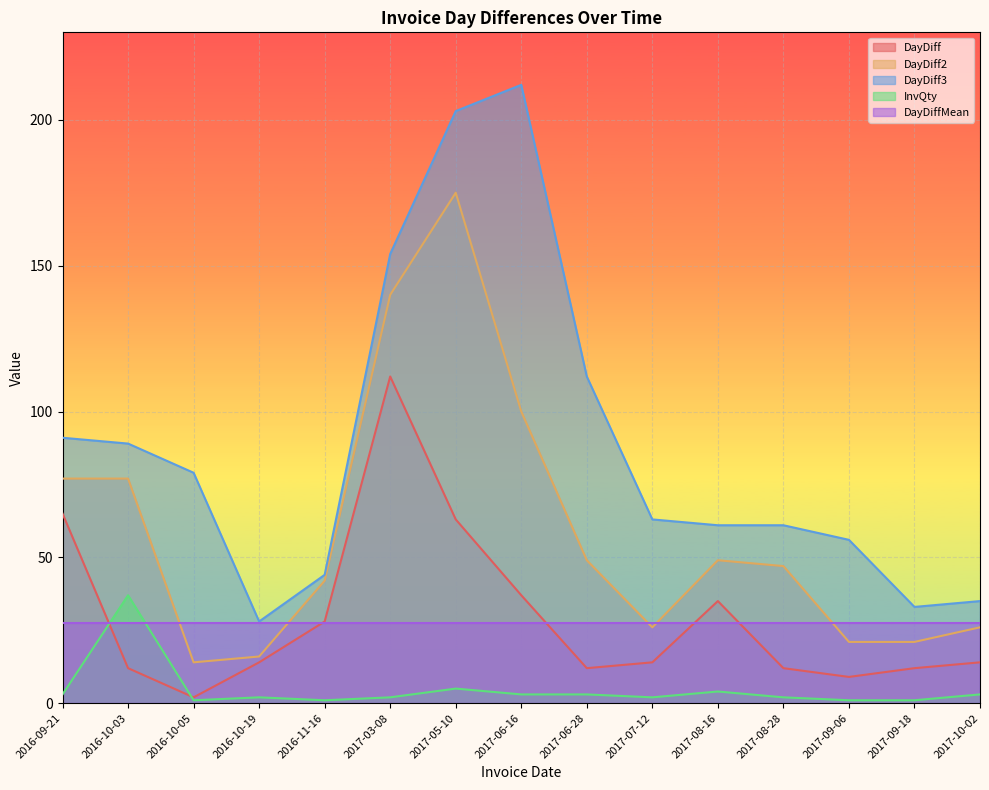

True or false: DayDiff3 and DayDiff2 intersect in this chart.

False